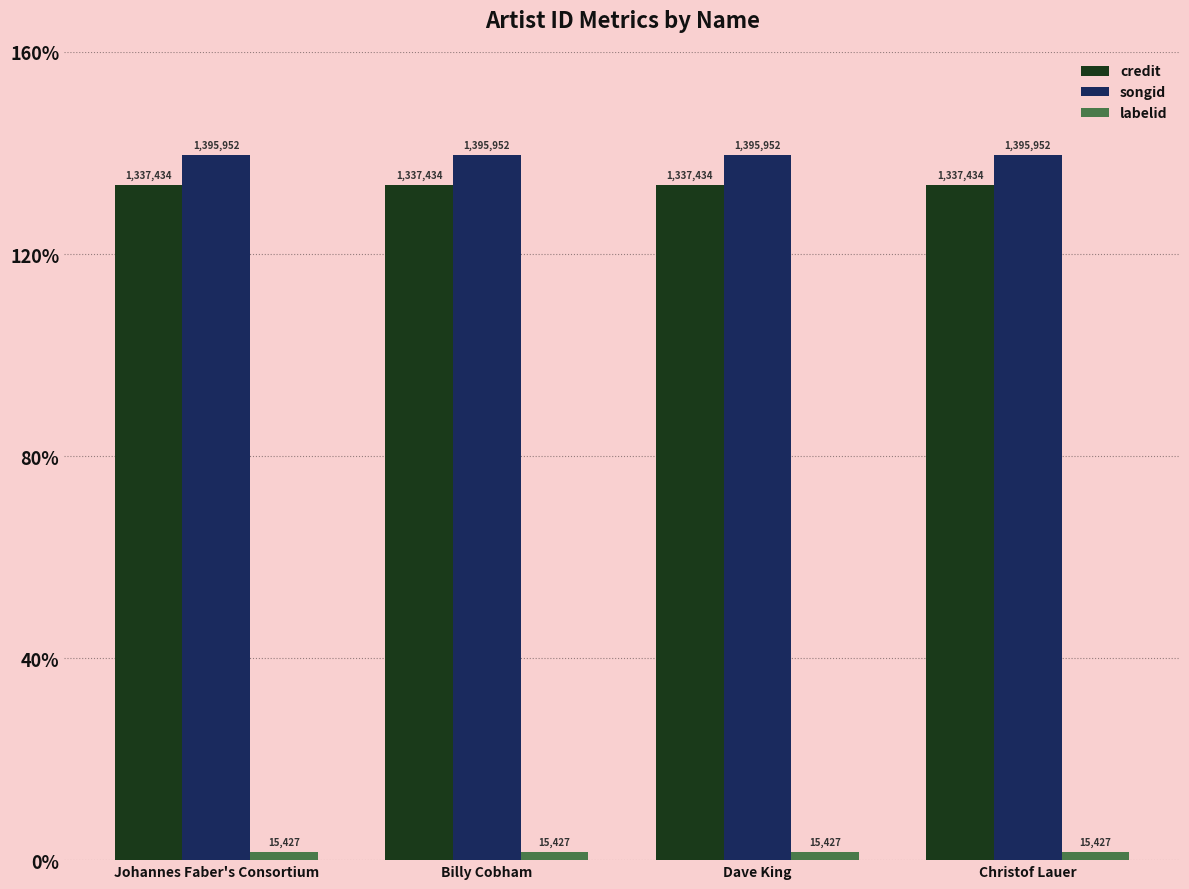

Are the bars grouped side by side (vs. stacked)?

Yes